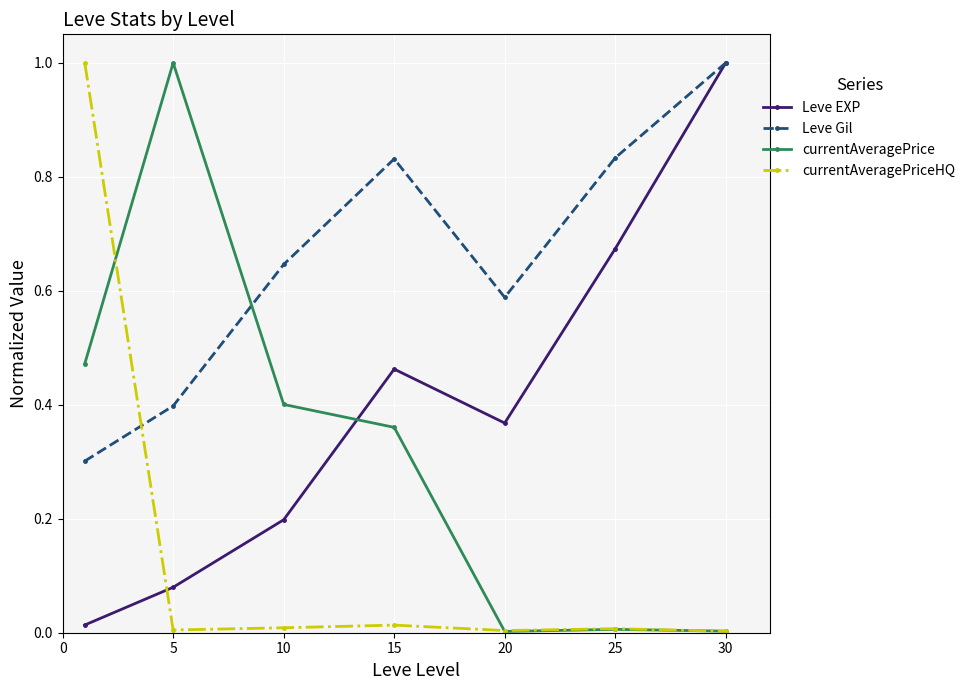

What are all the series names shown in the legend?

Leve EXP, Leve Gil, currentAveragePrice, currentAveragePriceHQ